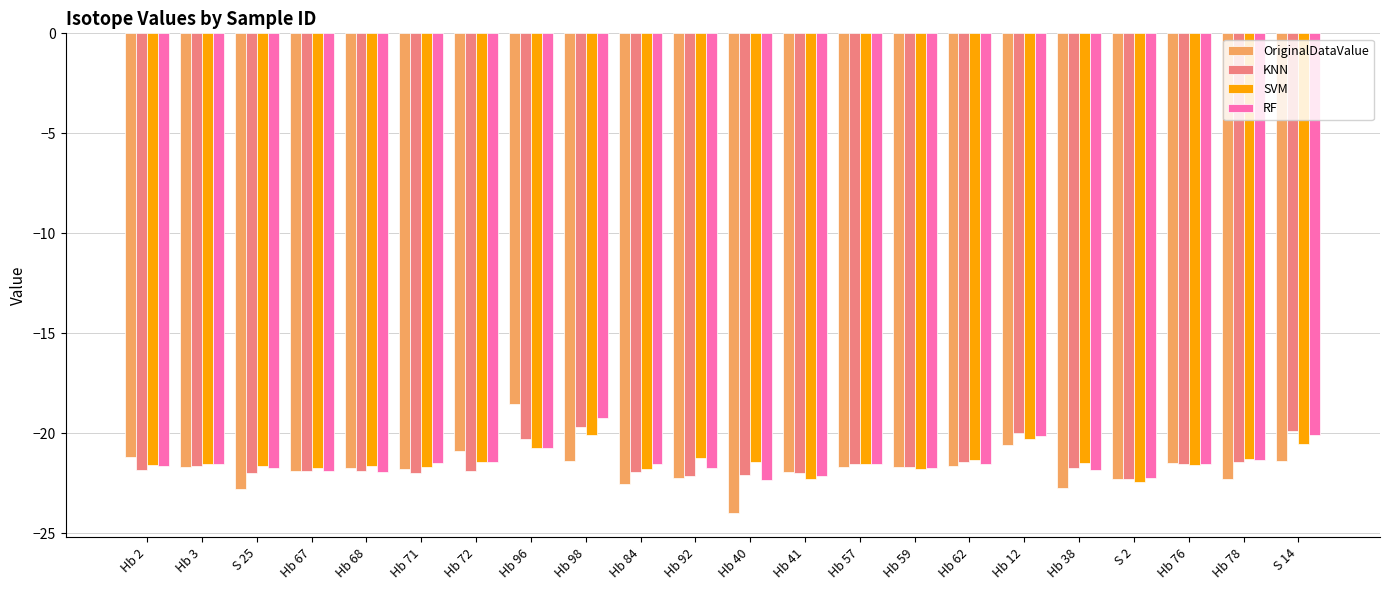

How many series are shown in this chart?

4